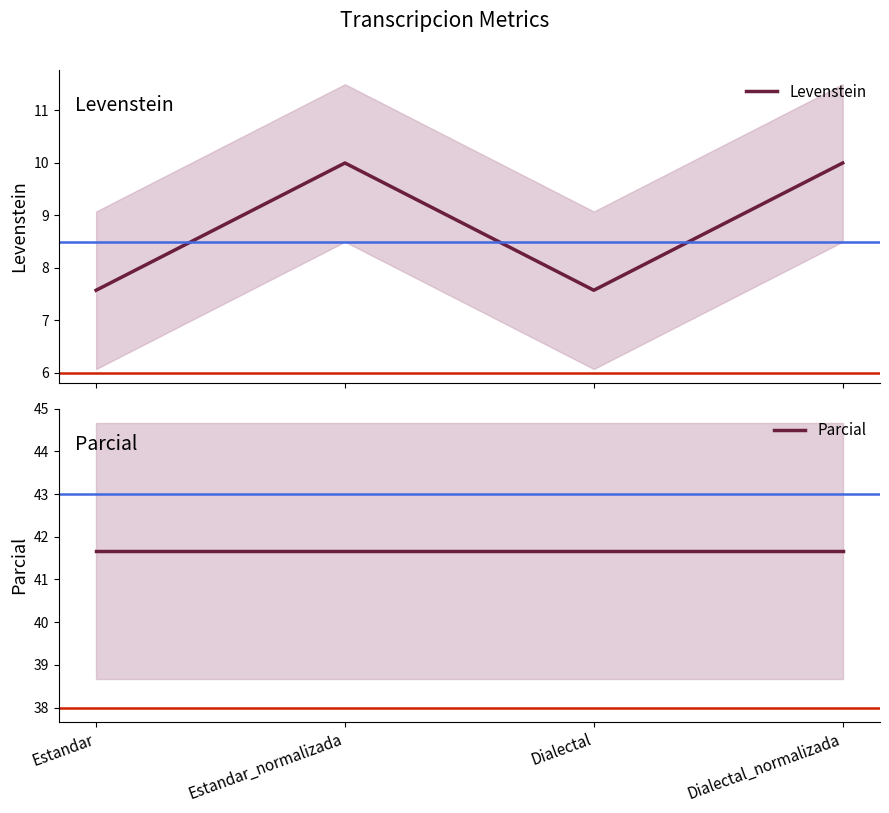

How many lines are shown in the chart?

2